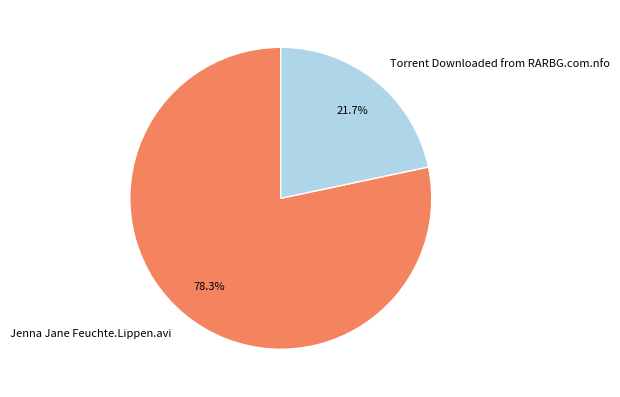

Is it true that Torrent Downloaded from RARBG.com.nfo is 13% of the pie?

False